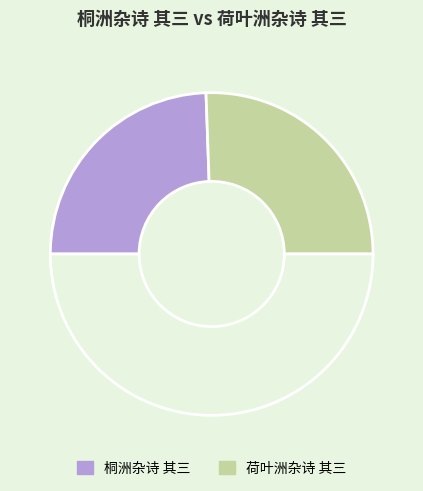

To the nearest percent, what is the difference between the largest and smallest slice percentages?

2%